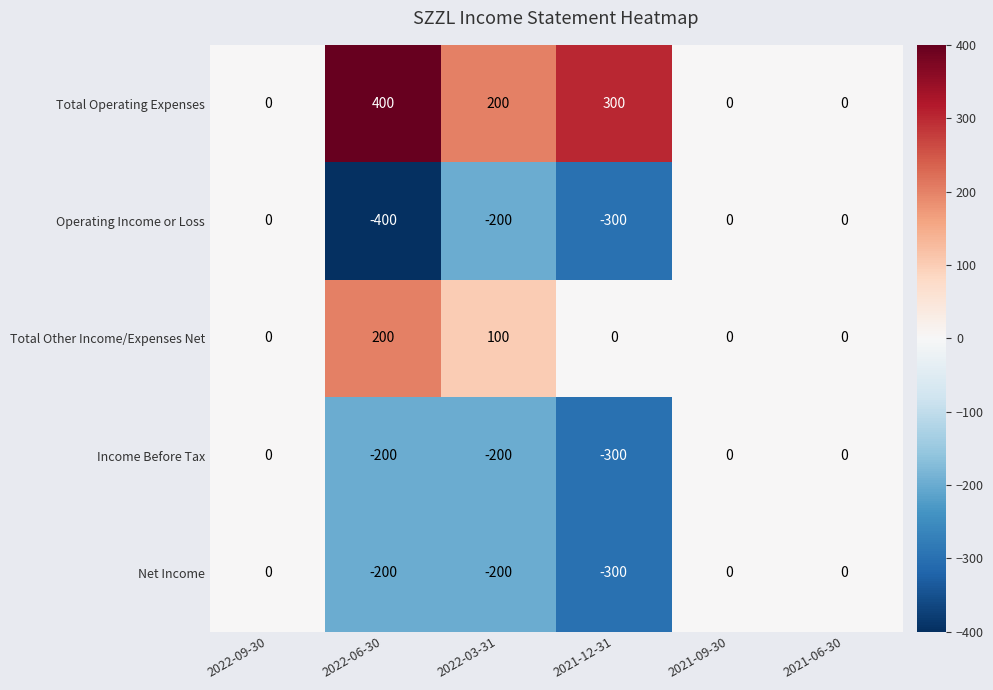

Which series has the largest total across all categories?

Total Operating Expenses